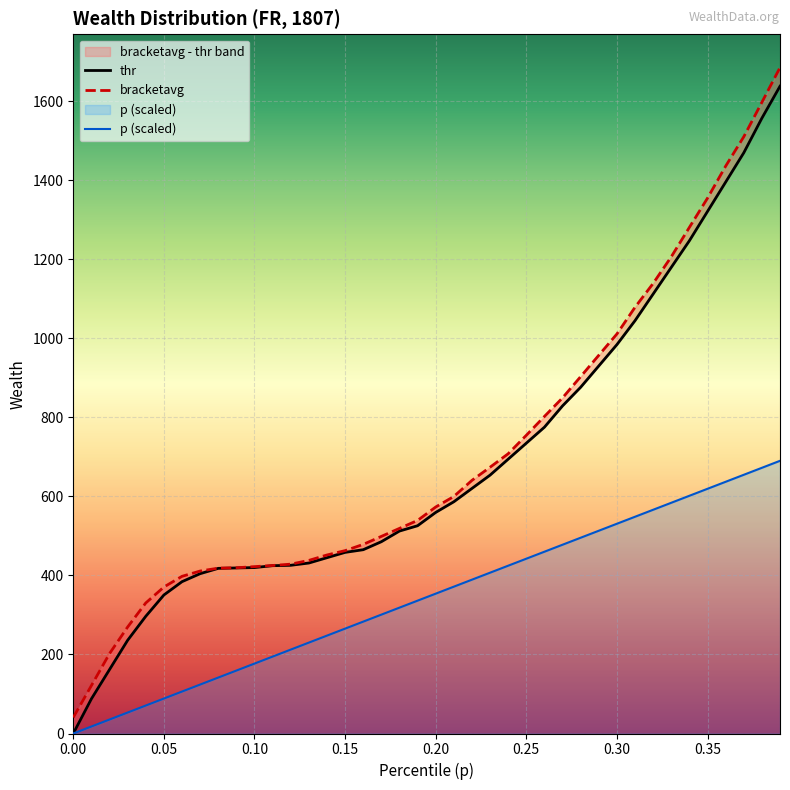

Is it true that thr equals 1933.9 at 0.33?

False